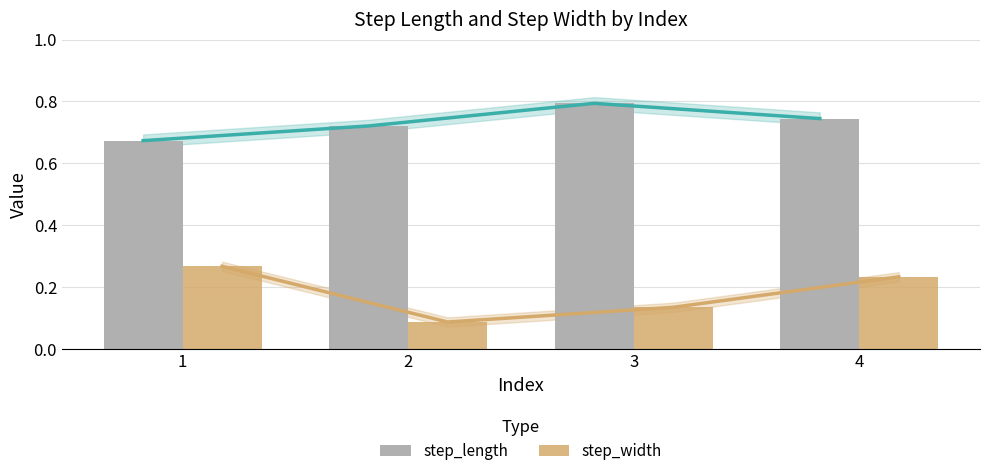

Which has a higher value, 1 or 3?

3